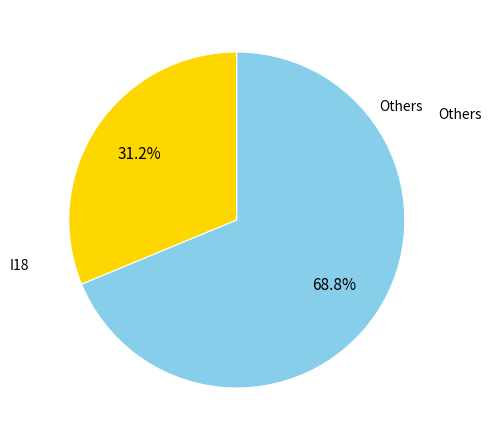

Count the number of slices in the pie.

2